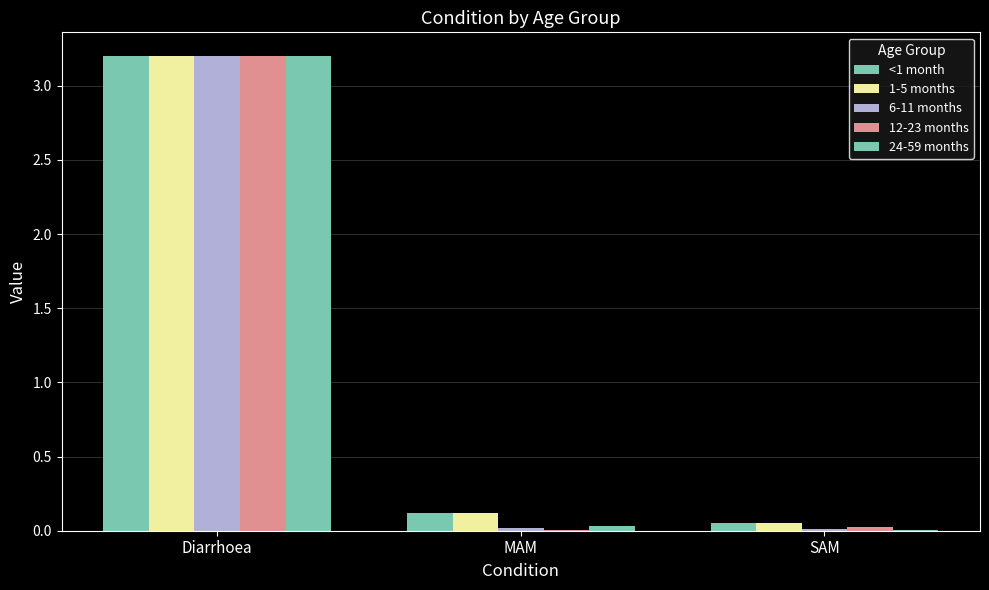

How many categories are shown in the chart?

3